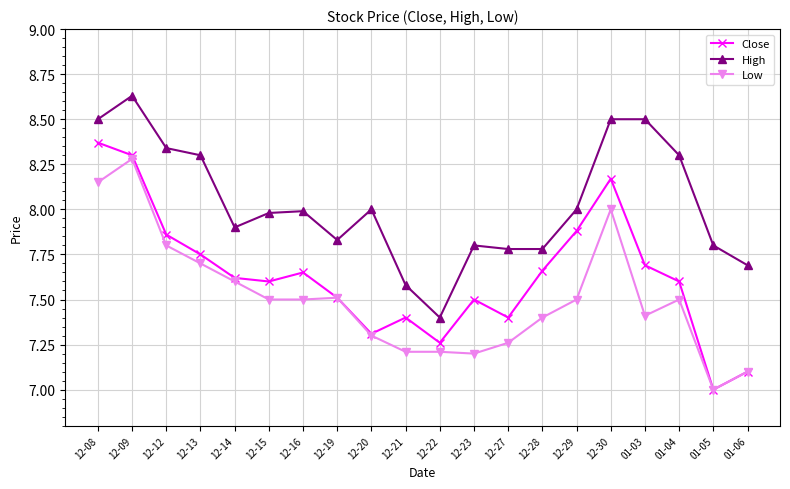

Rank the series at 12-08 from lowest to highest value.

Low, Close, High